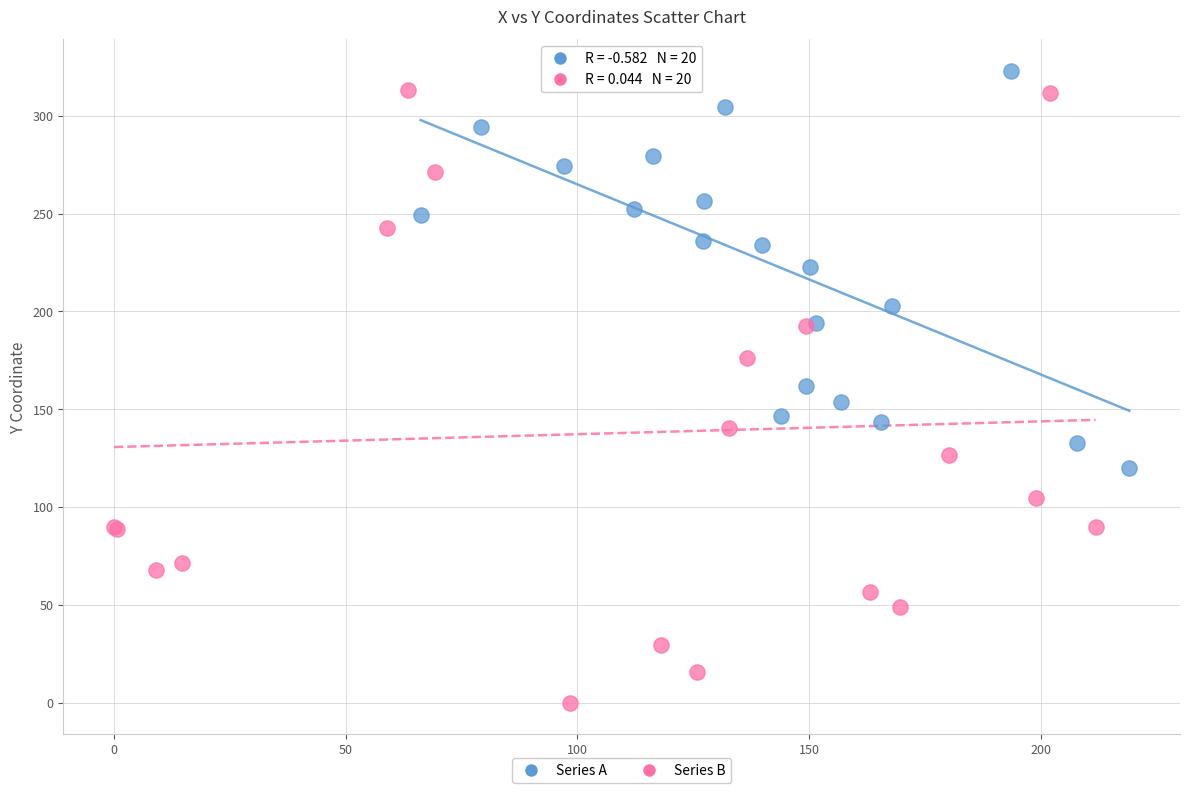

Which series reaches the minimum Y coordinate?

Series B